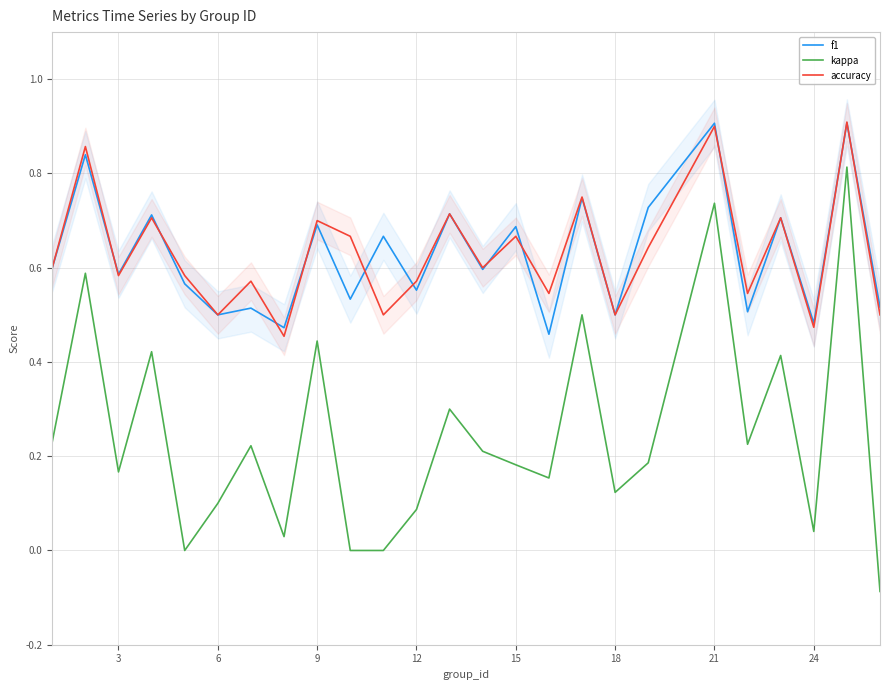

True or false: accuracy and kappa intersect in this chart.

False